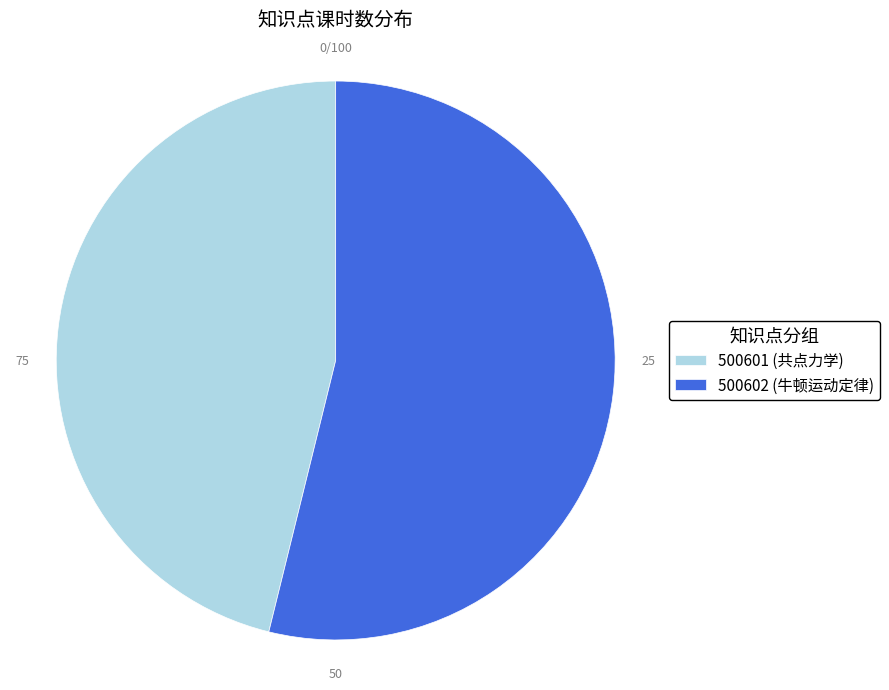

Rank the categories by value from lowest to highest.

500601, 500602